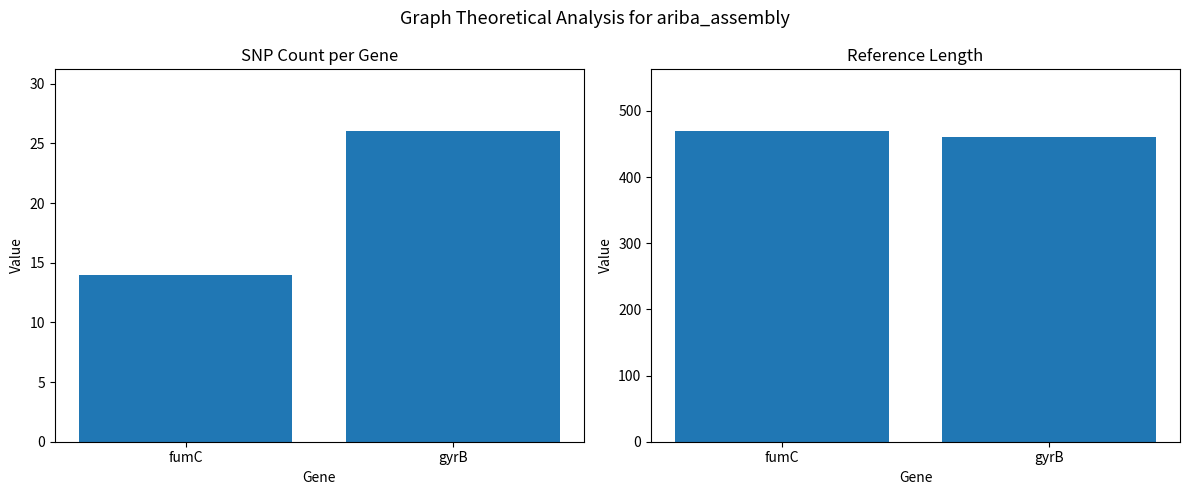

At how many categories does at least one series exceed 372?

2